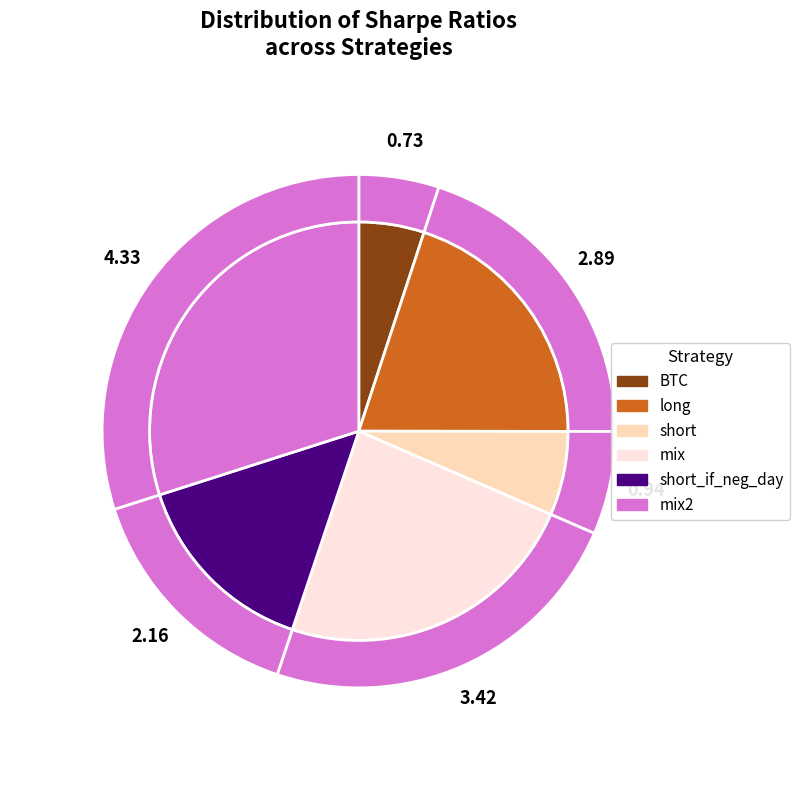

To the nearest percent, what percentage of the pie is long?

20%